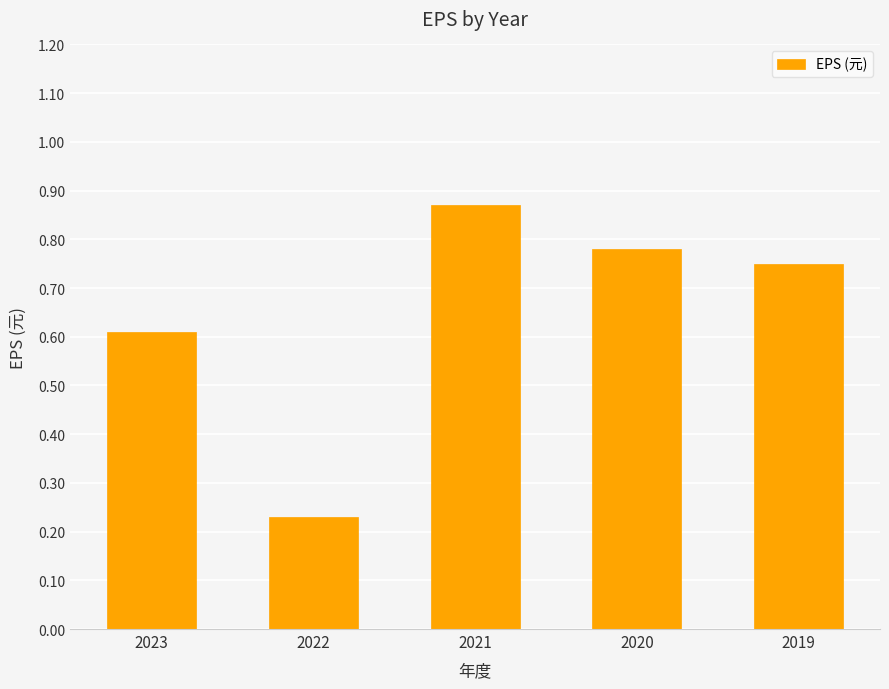

The value at 2023 is 0.6. True or false?

True